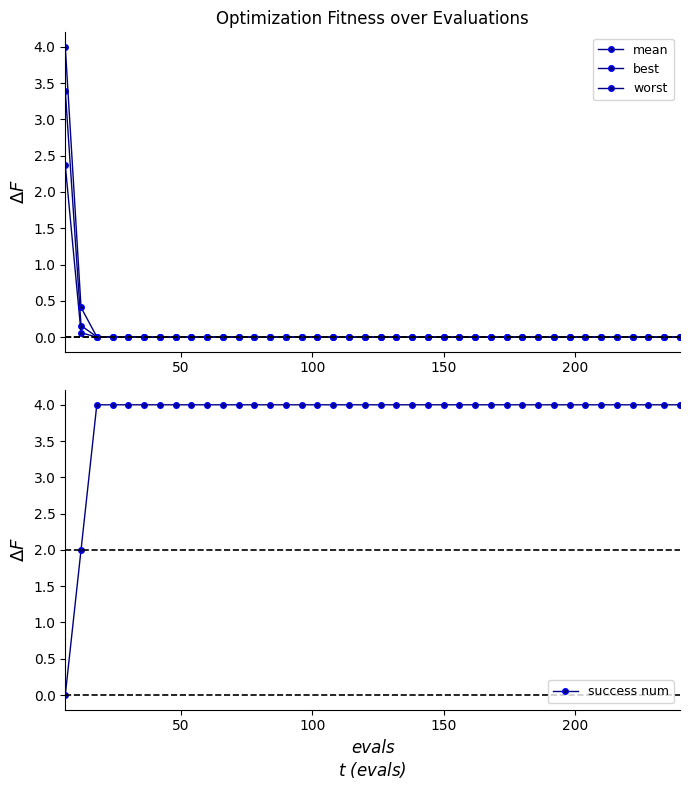

What is the average value of the worst series?

0.1